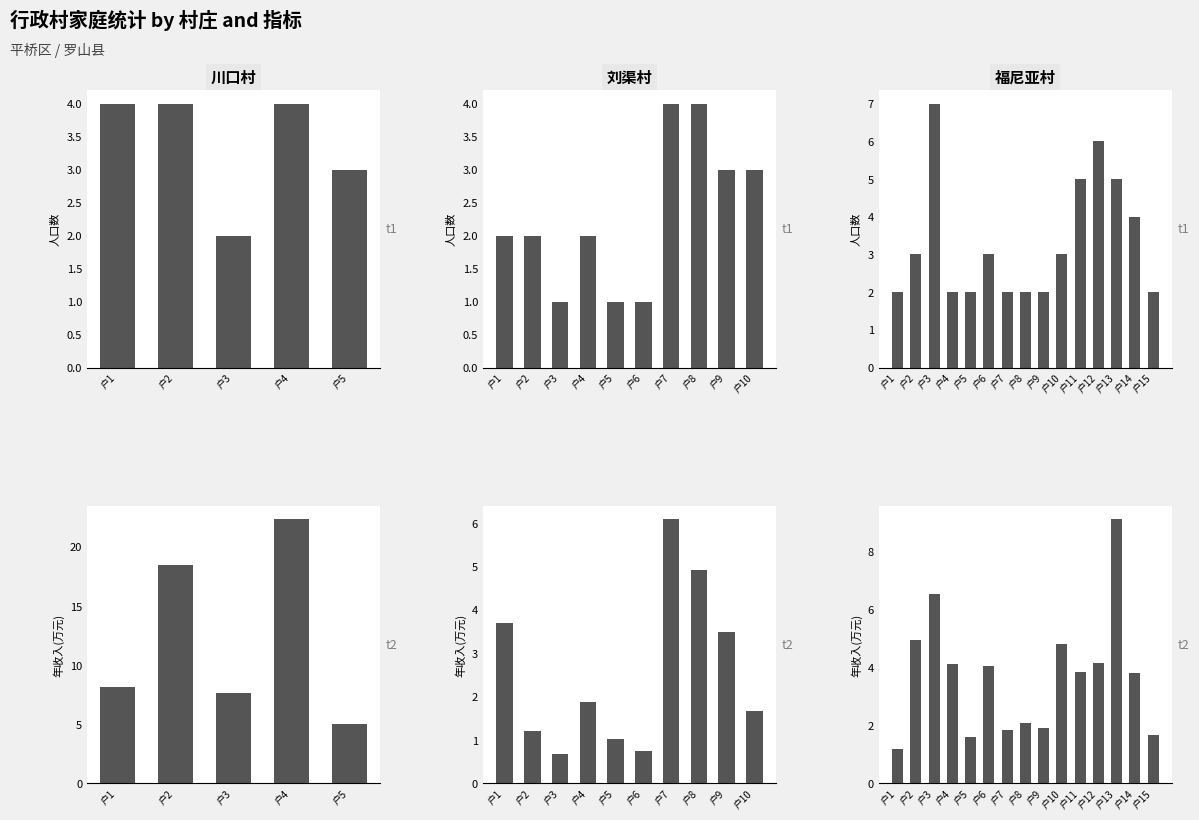

Reading right to left, extract all data points from this chart.

家庭人口数: 2.0	4.0	5.0	6.0	5.0	3.0	2.0	2.0	2.0	3.0	2.0	2.0	7.0	3.0	2.0
年收入(万元): 1.7	3.8	9.1	4.2	3.9	4.8	1.9	2.1	1.9	4.0	1.6	4.1	6.5	4.9	1.2